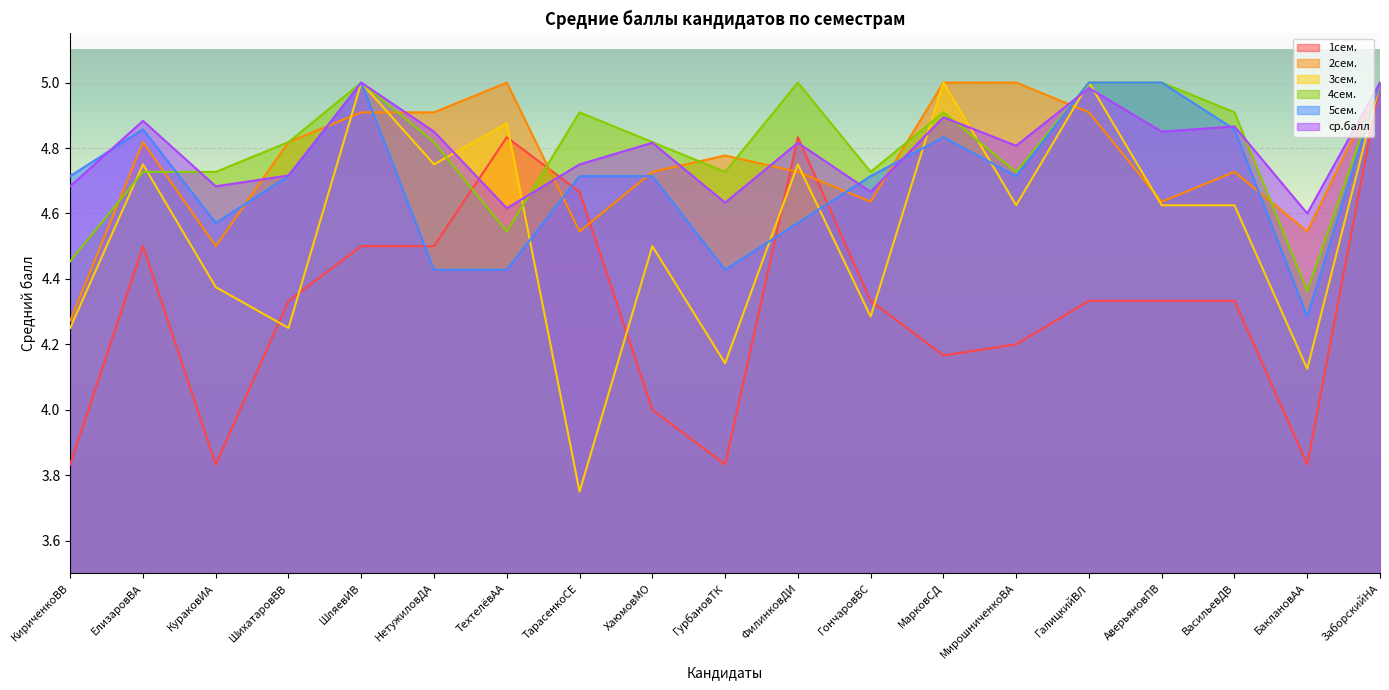

Which has a higher value, ГалицкийВЛ or АверьяновПВ?

ГалицкийВЛ